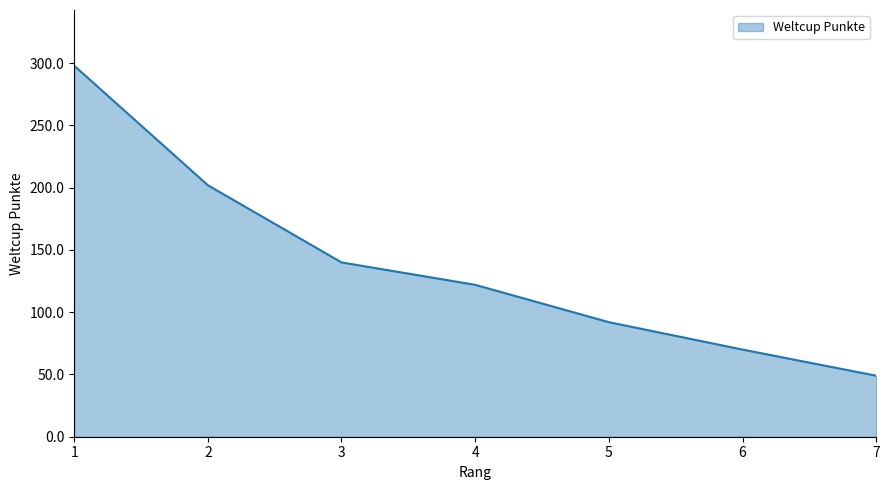

Where does the data first go above 122?

1